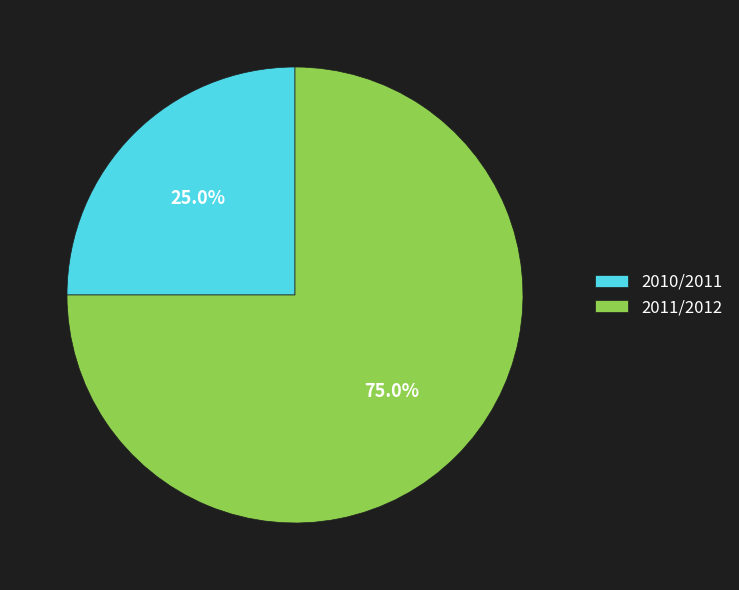

To the nearest percent, what is the combined percentage of 2010/2011 and 2011/2012?

100%